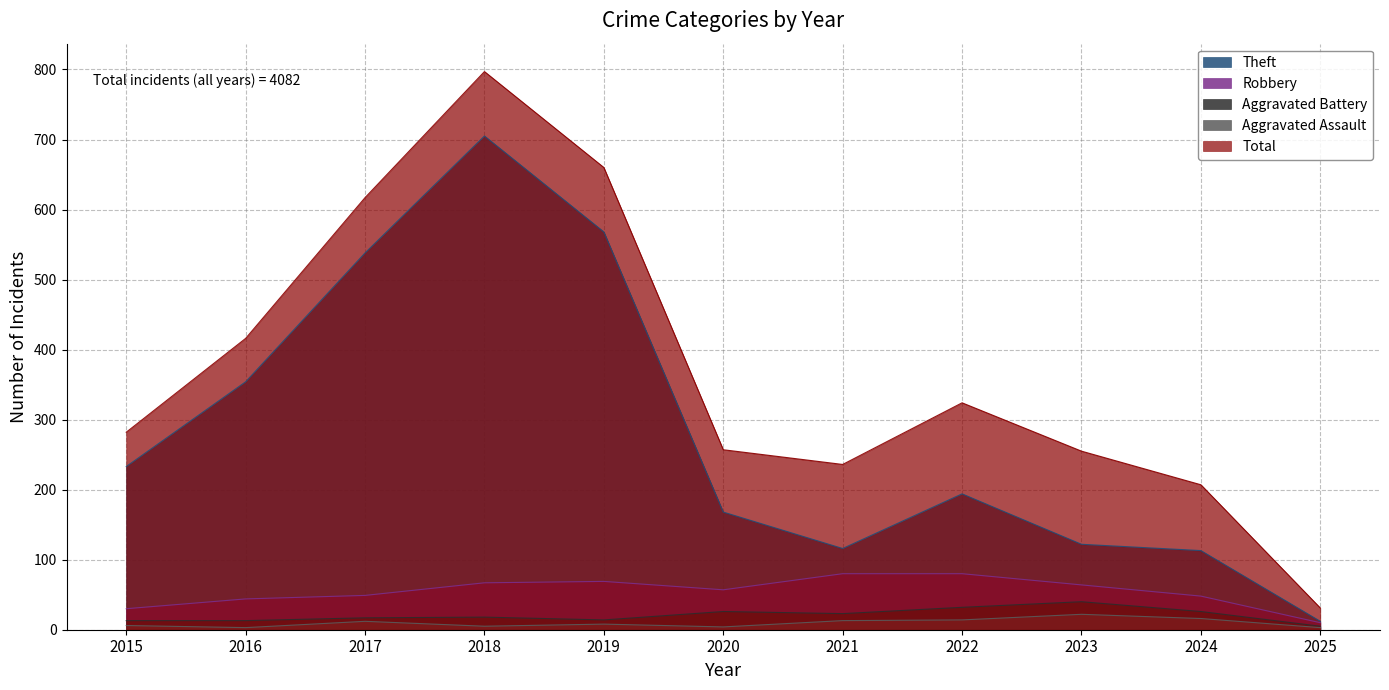

At which label does Aggravated Battery reach its minimum?

2025